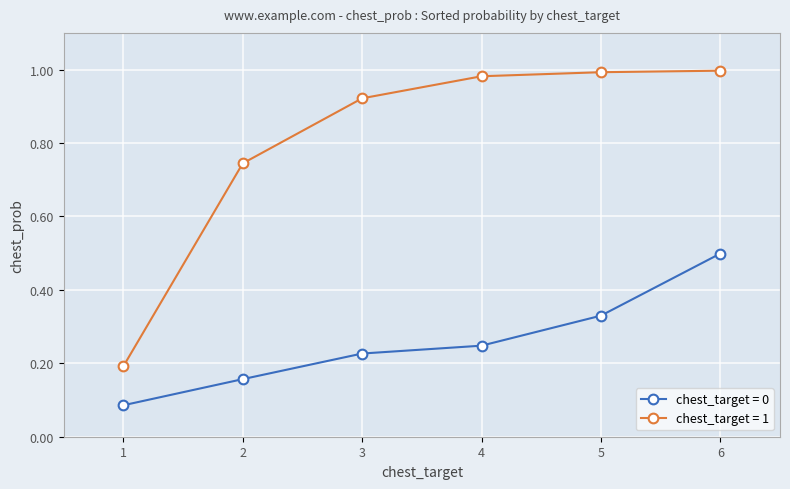

The value of chest_target = 0 at 6 is 0.7. True or false?

False